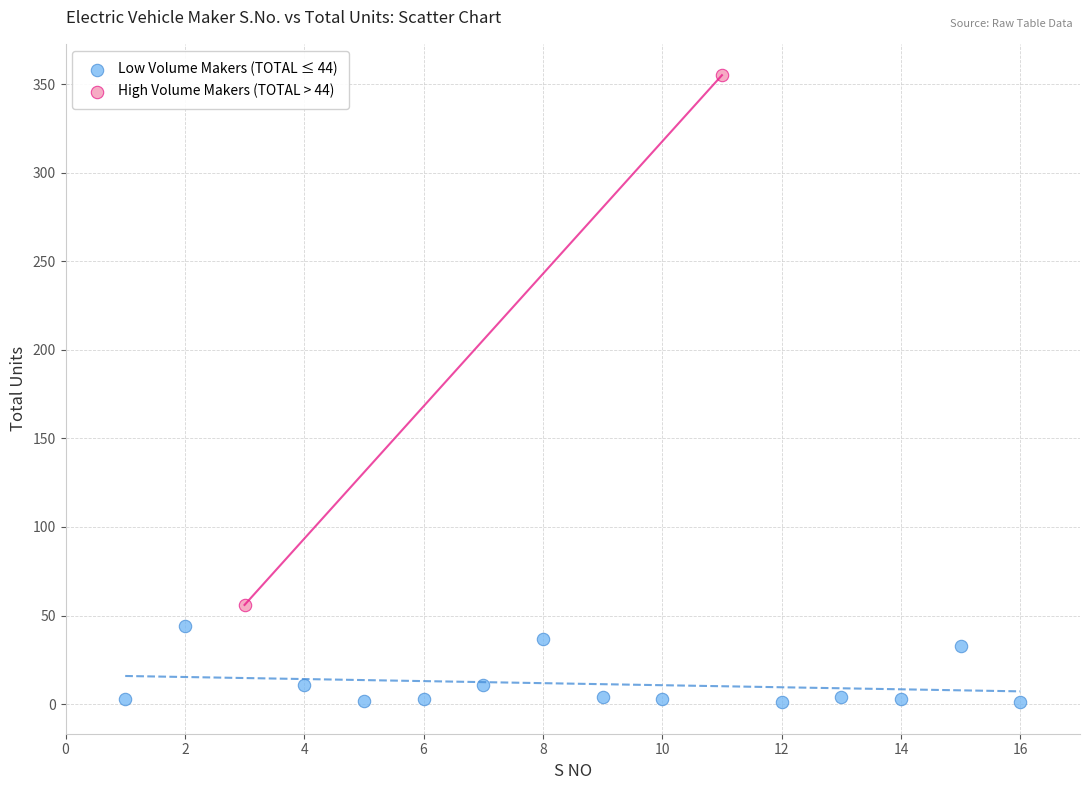

Which series contains the lowest Y value?

Low Volume Makers (TOTAL ≤ 44)